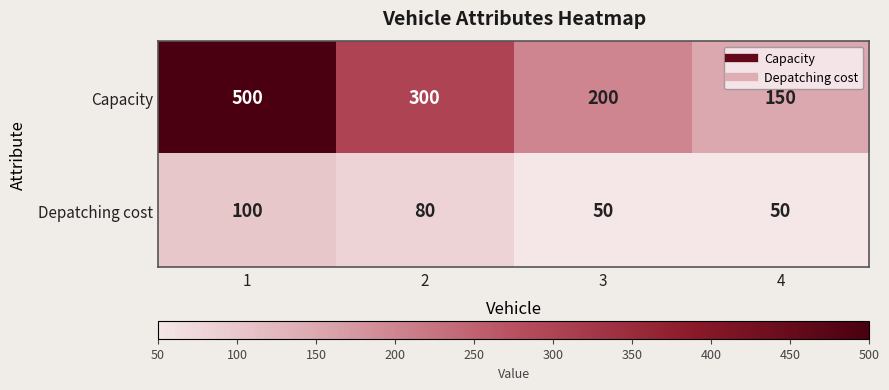

What is the difference between the Capacity values at 2 and 1?

200